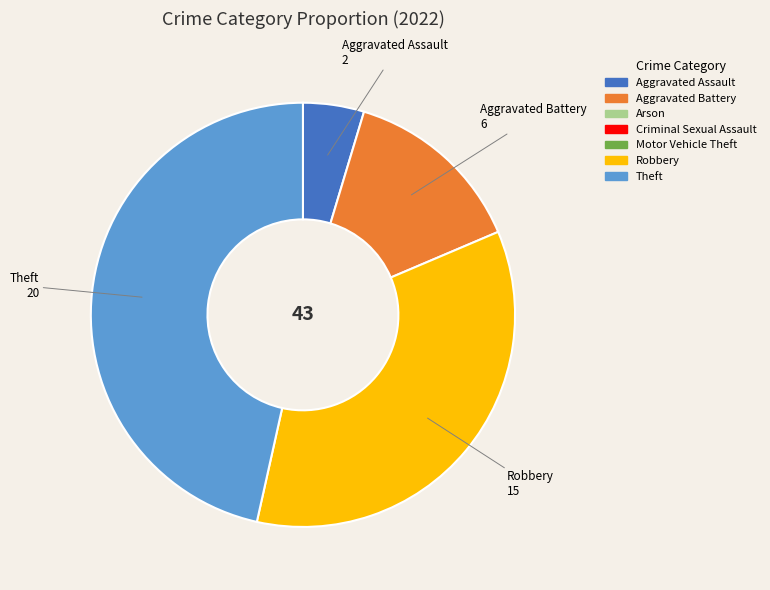

Is there any slice that represents more than half of the pie?

No